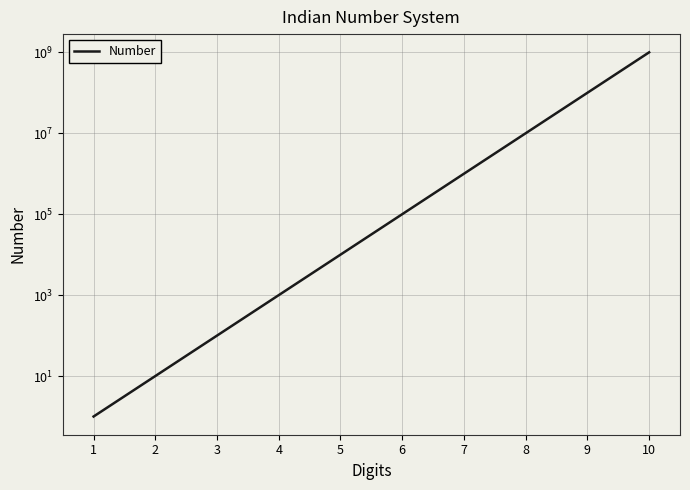

Reading left to right, list all the values displayed in this chart.

1	10	100	1000	10000	100000	1000000	10000000	100000000	1000000000